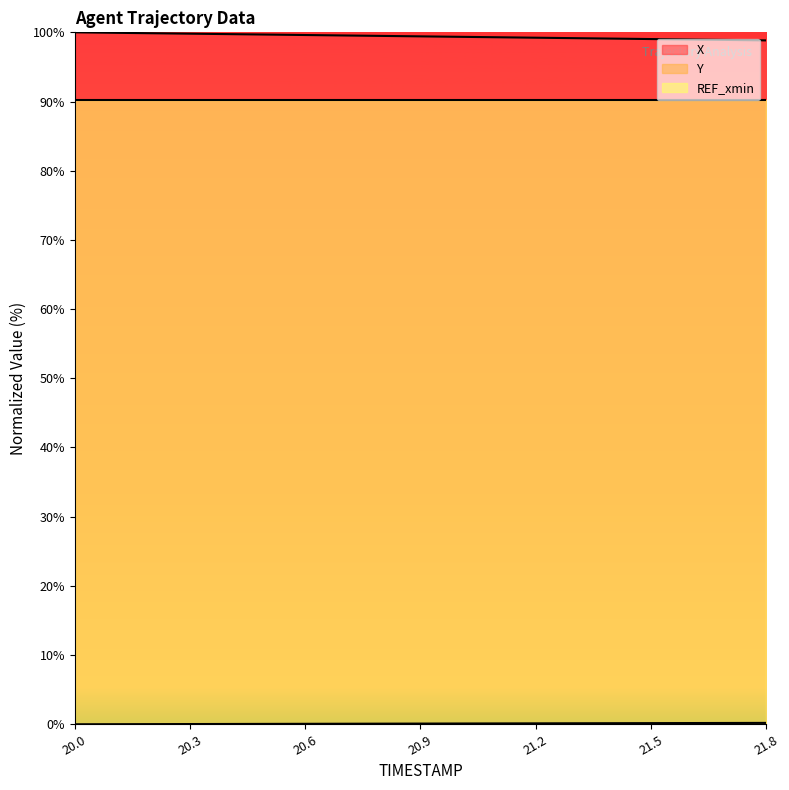

At how many categories does at least one series exceed 85?

19